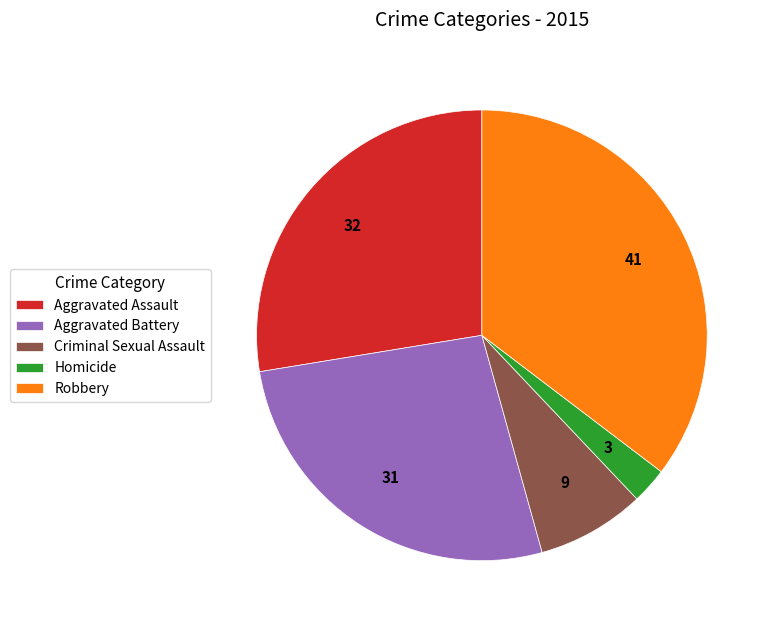

Rank the categories by value from highest to lowest.

Robbery, Aggravated Assault, Aggravated Battery, Criminal Sexual Assault, Homicide